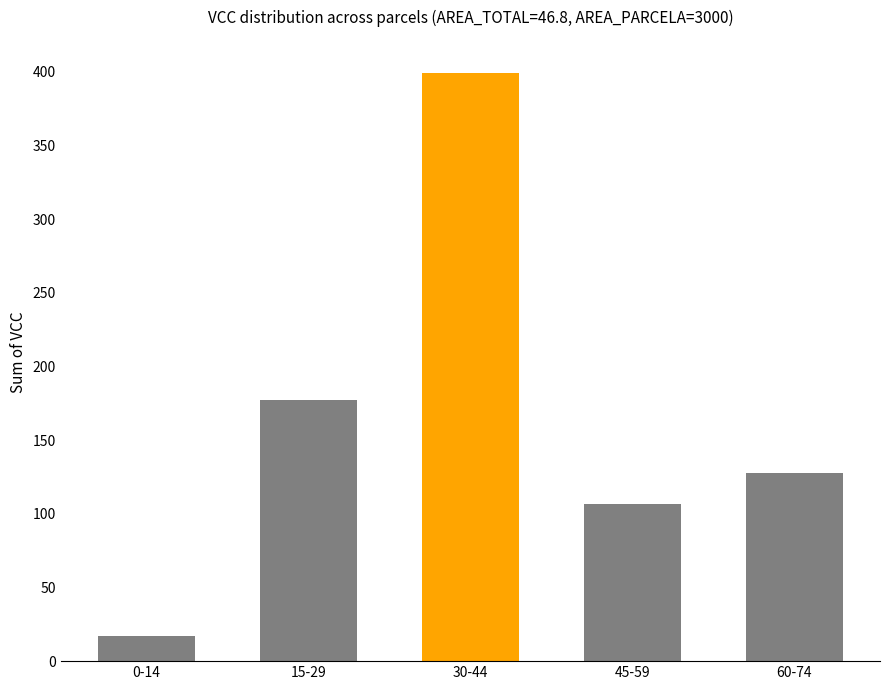

How many series are shown in this chart?

1